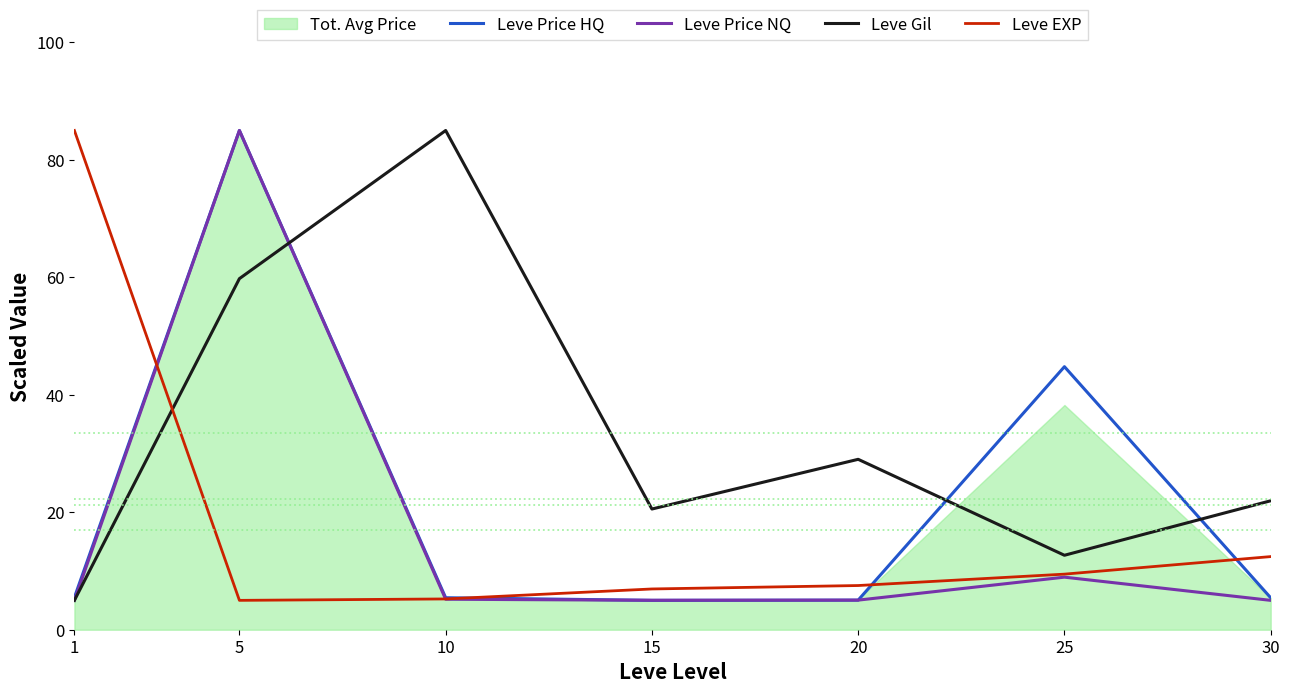

Reading right to left, list all the values displayed in this chart.

Leve Price HQ: 5.4	44.8	5.0	5.0	5.4	85.0	5.5
Leve Price NQ: 5.0	8.9	5.0	5.0	5.2	85.0	5.0
Leve Gil: 22.0	12.7	29.0	20.6	85.0	59.8	5.0
Leve EXP: 12.5	9.5	7.5	6.9	5.2	5.0	85.0